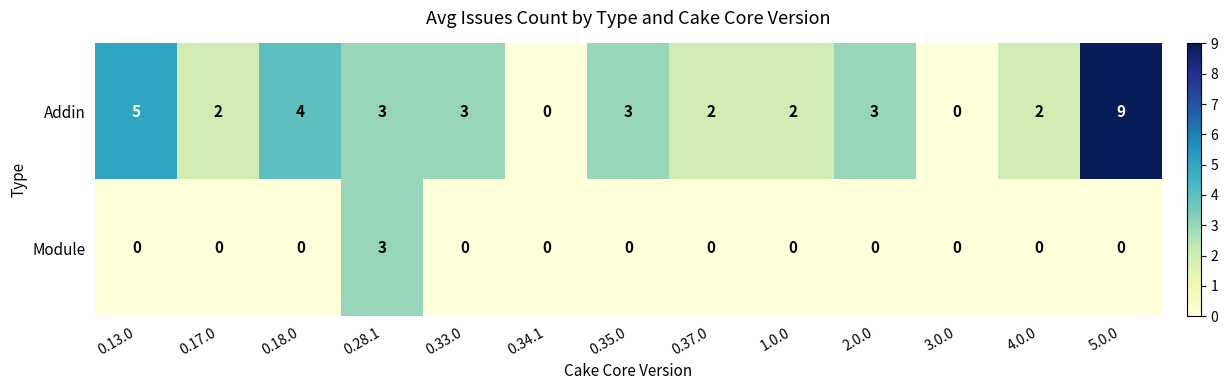

Count the number of categories in the chart.

13